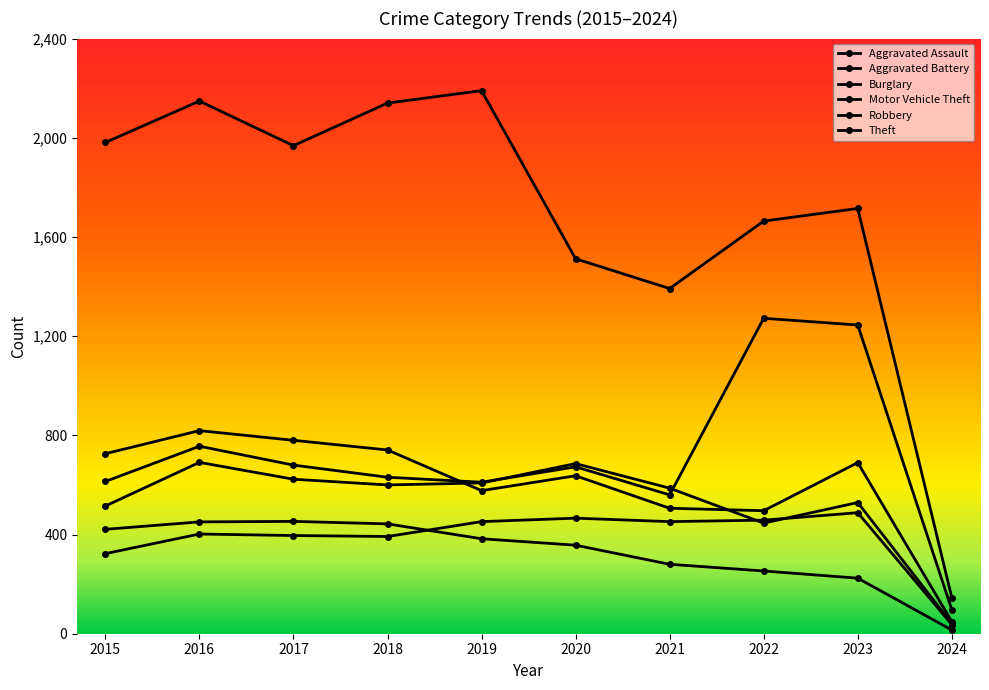

True or false: Aggravated Battery and Theft intersect in this chart.

False